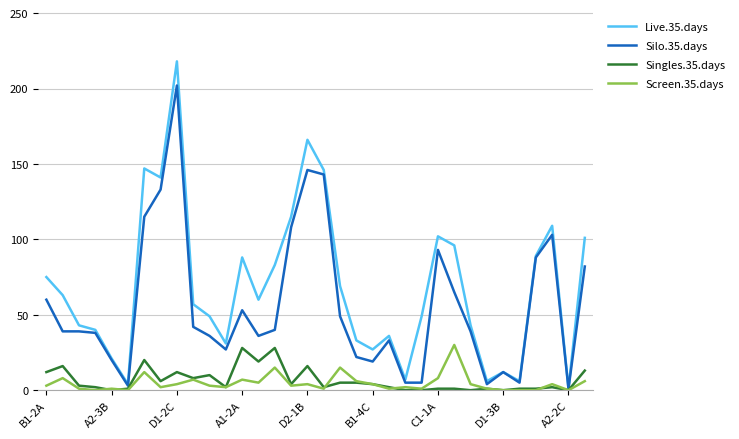

Which series has the largest total across all categories?

Live.35.days